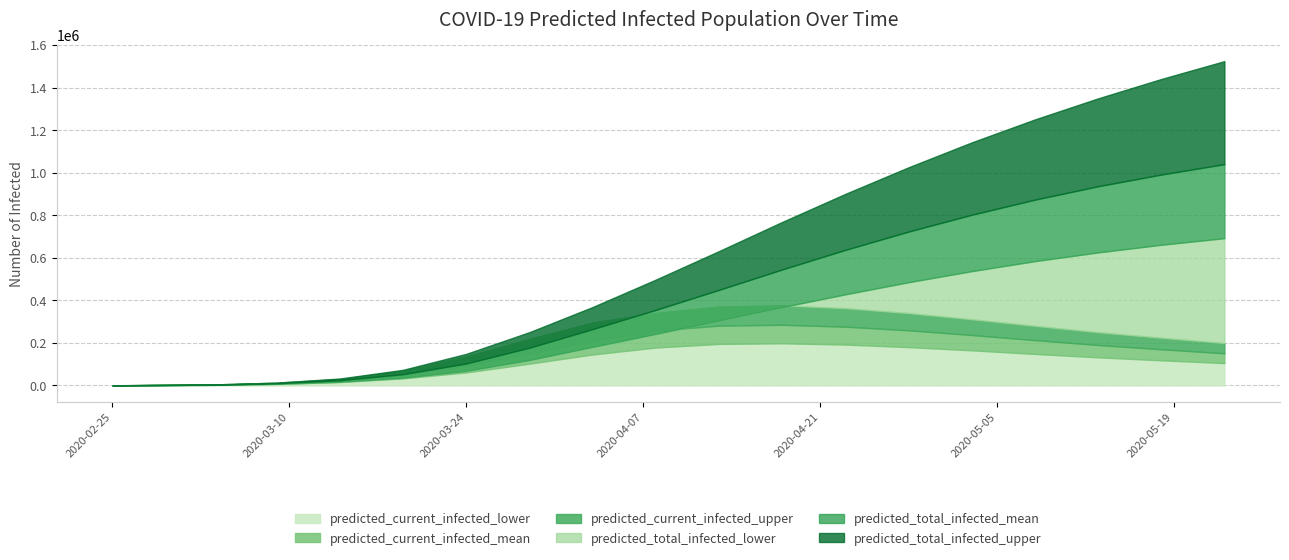

The predicted_total_infected_upper series shows 428252 at 12. True or false?

False